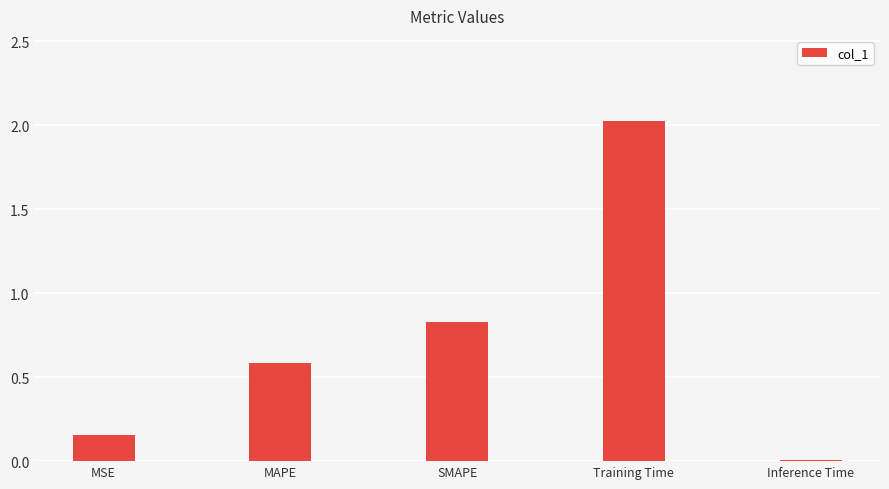

What is the value of the 2nd bar from the left?

0.6